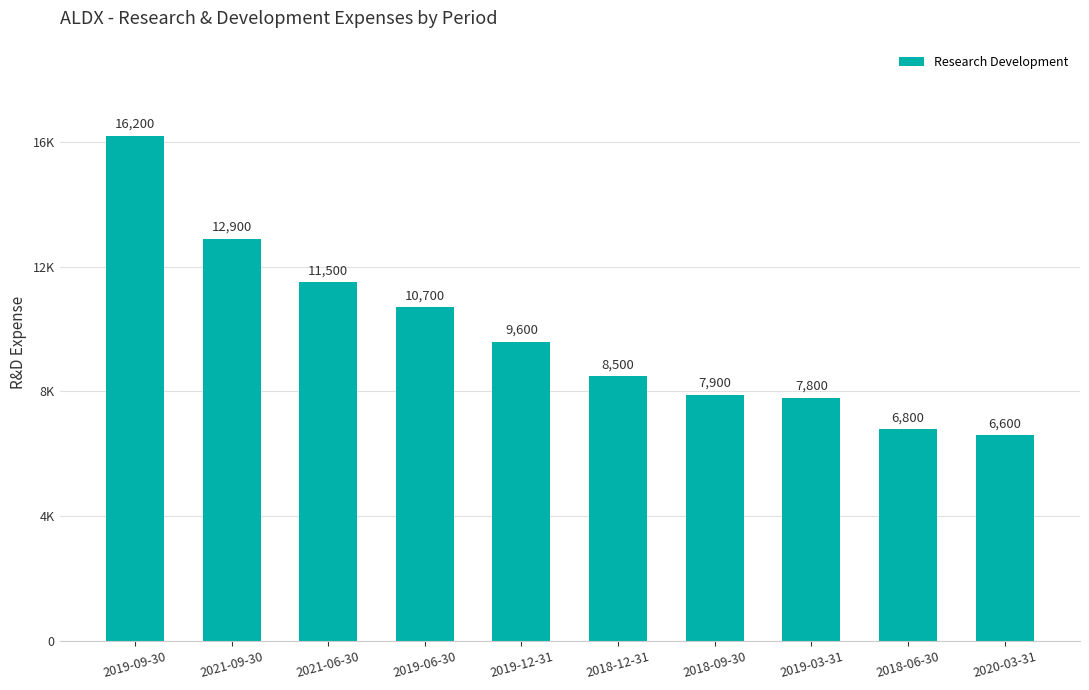

Does the chart contain any negative values?

No